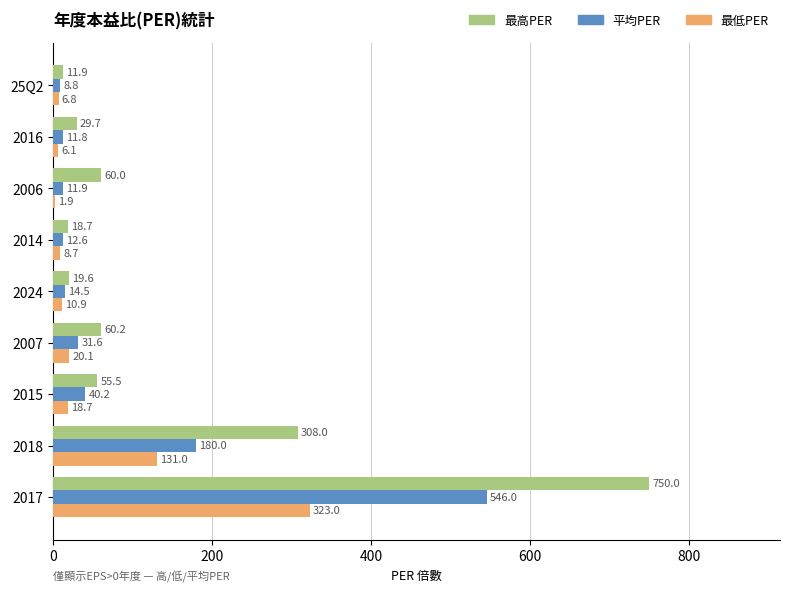

How many data points in 最低PER are above 10?

5